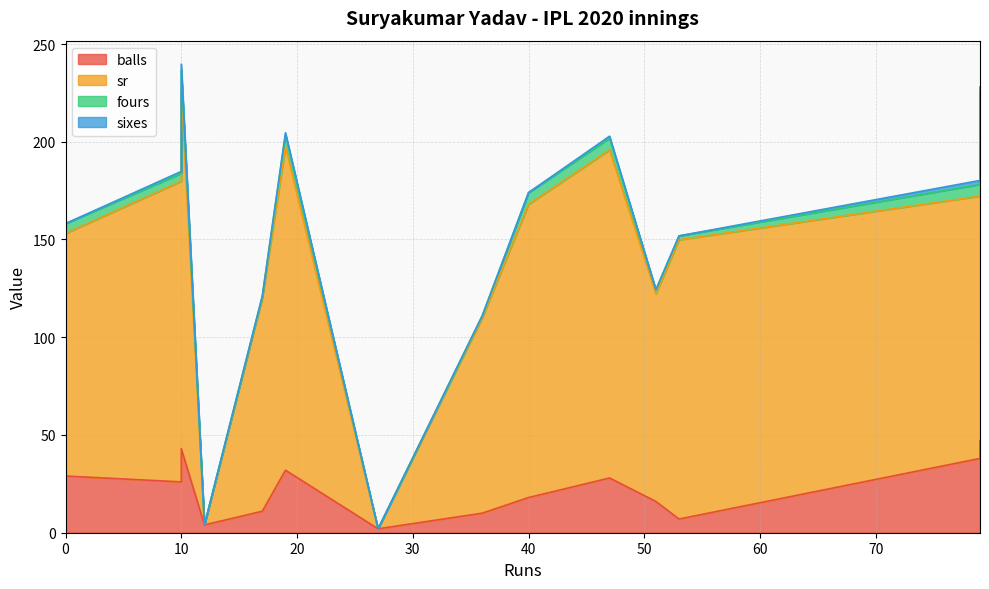

What is the difference between the maximum and minimum values in the balls series?

45.0